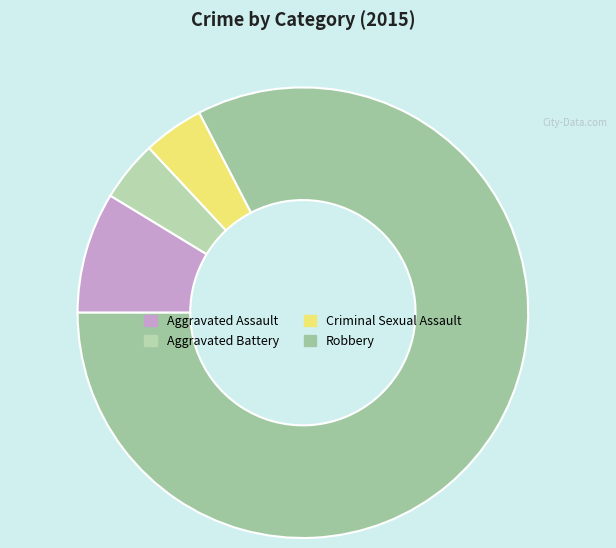

Is there any slice that represents more than half of the pie?

Yes